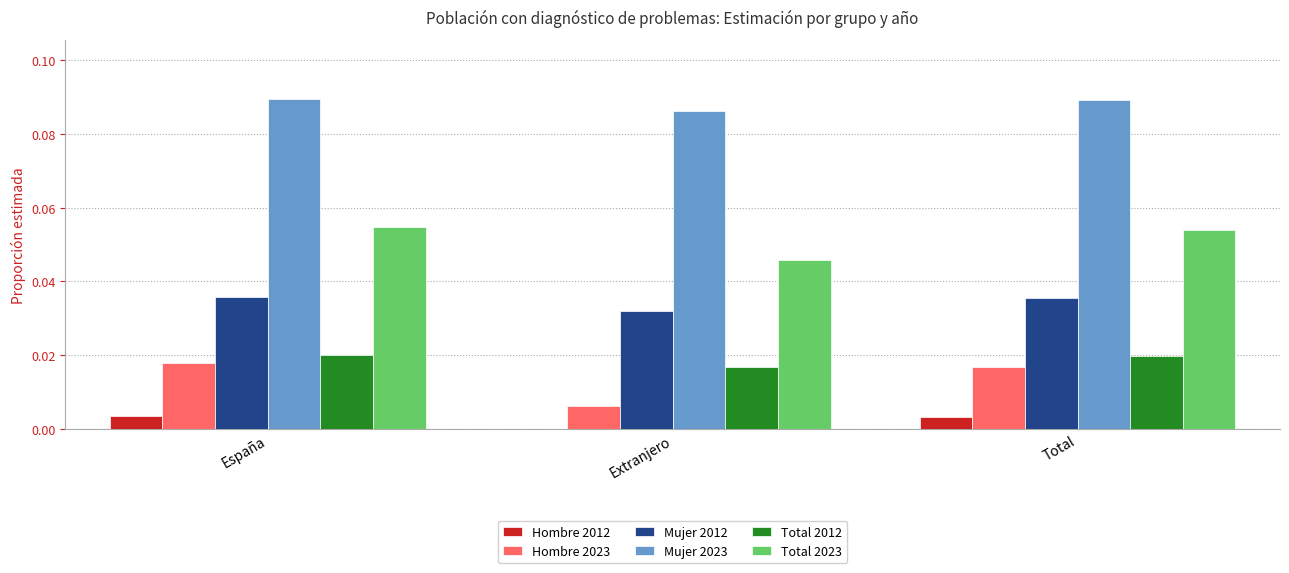

What are all the series names shown in the legend?

Hombre 2012, Hombre 2023, Mujer 2012, Mujer 2023, Total 2012, Total 2023